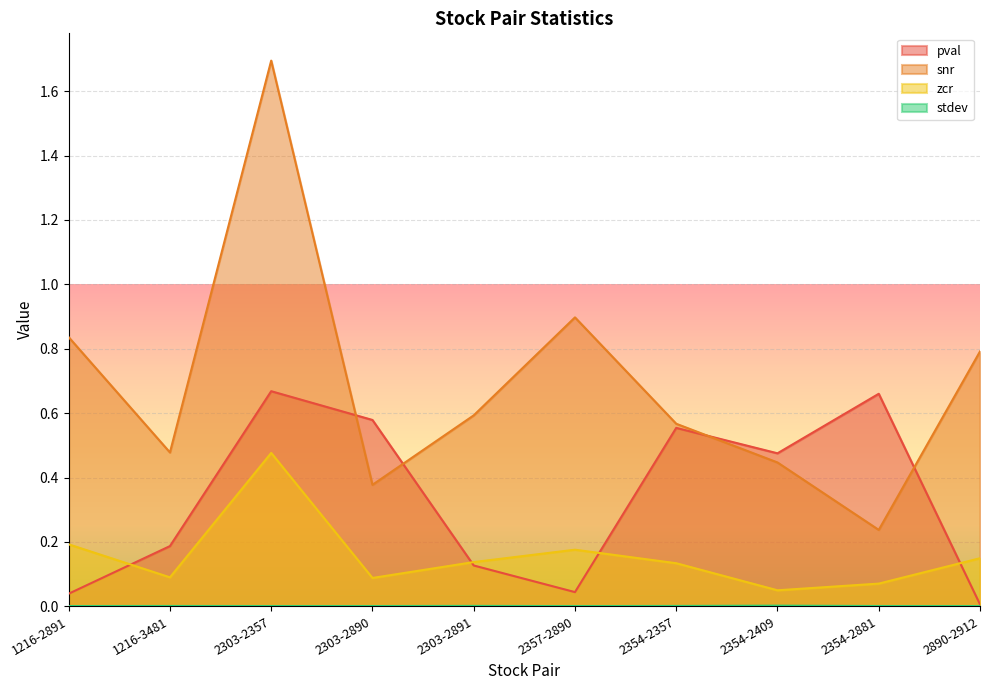

True or false: snr has a value of 0.4 at 2354-2409.

True